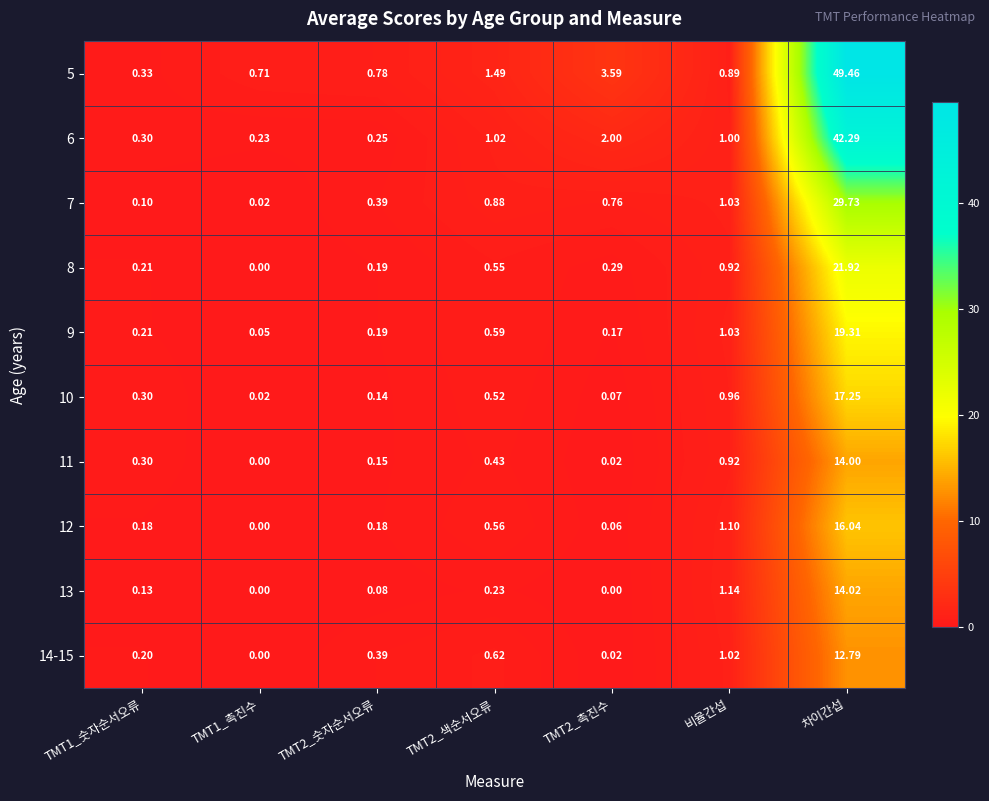

At which category is the sum across all series the highest?

차이간섭